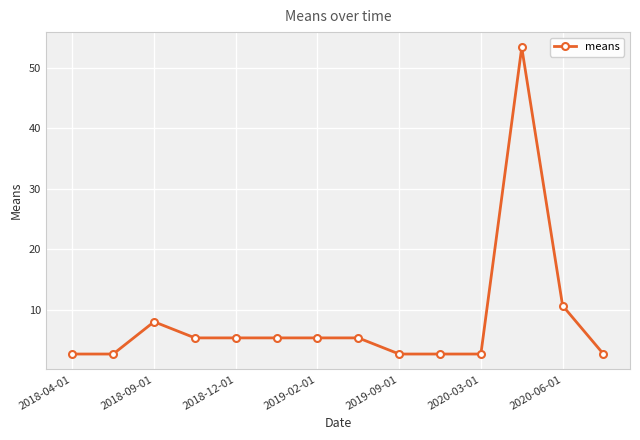

What is the value of the 11th point from the left?

2.7